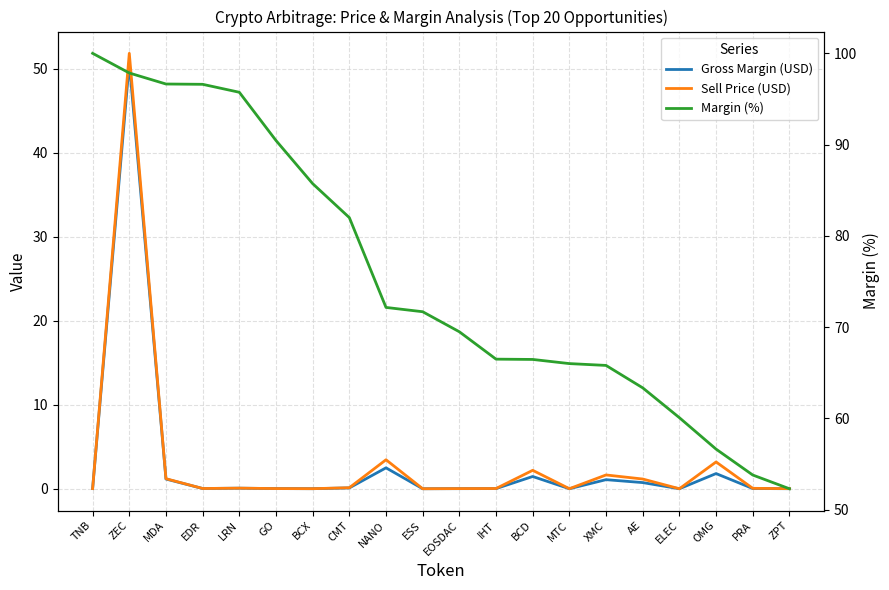

What is the sum of the Margin (%) values at IHT and BCX?

152.2